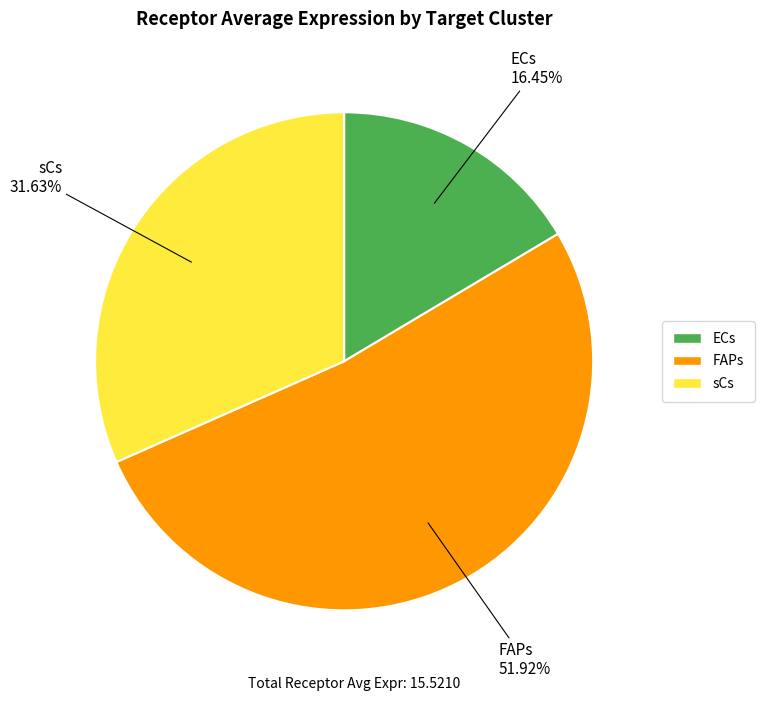

What portion of the pie excludes ECs?

83.5%